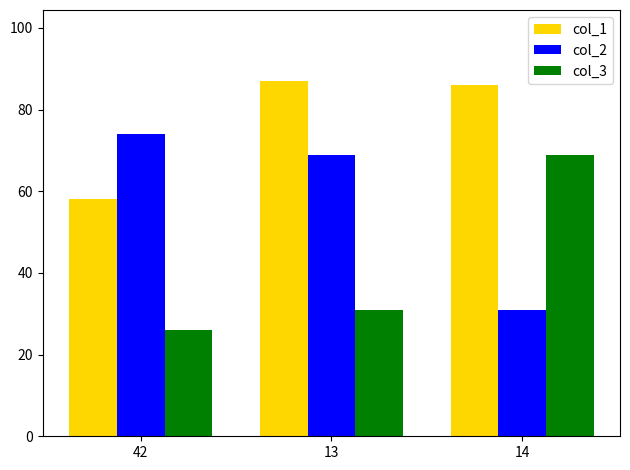

The value of col_2 at 13 is 95. True or false?

False